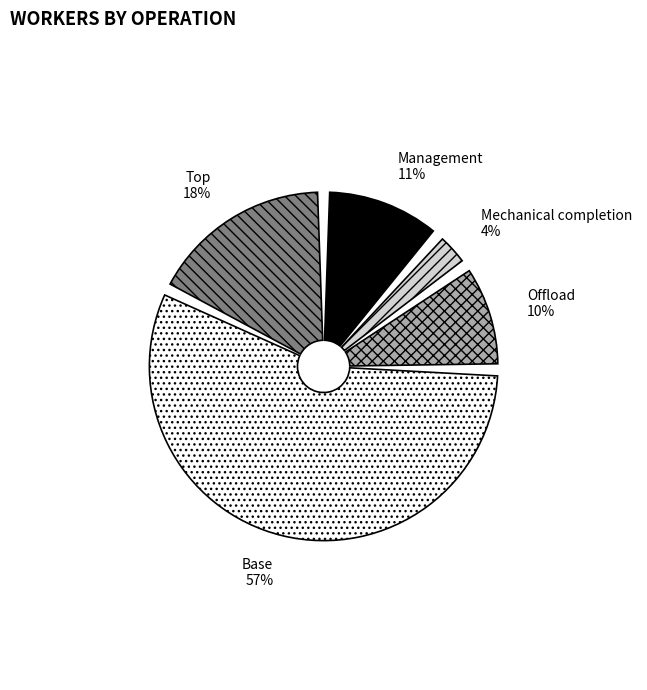

How many slices are in this pie chart?

5